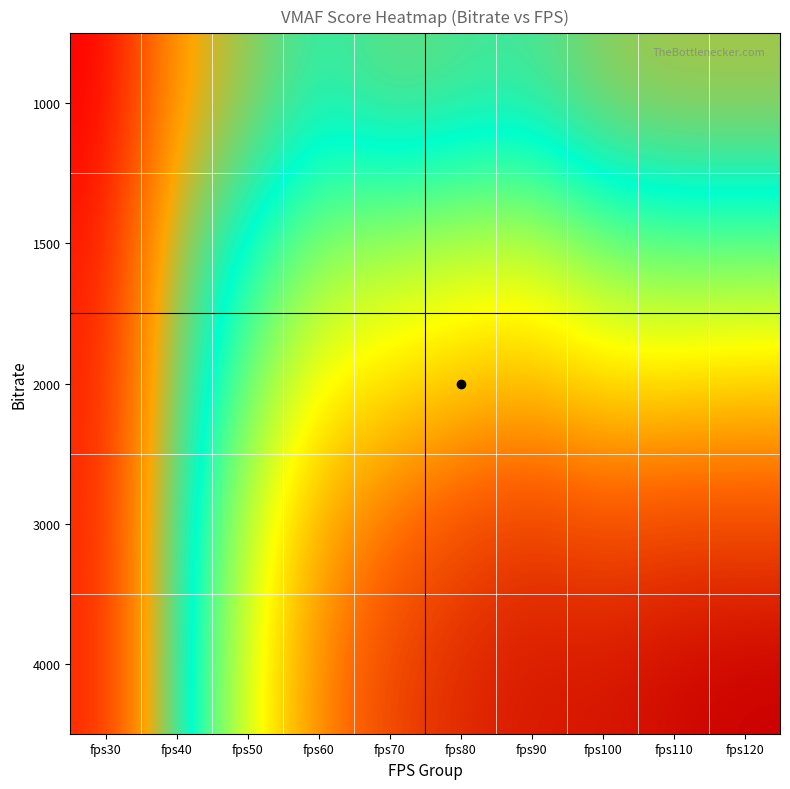

What is the spread (max minus min) of values at fps110?

0.5